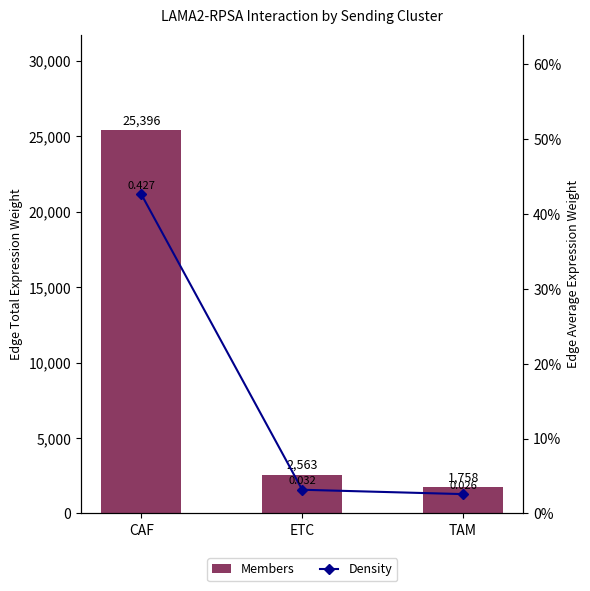

What is the difference between the maximum and minimum values in the Edge average expression weight series?

0.4